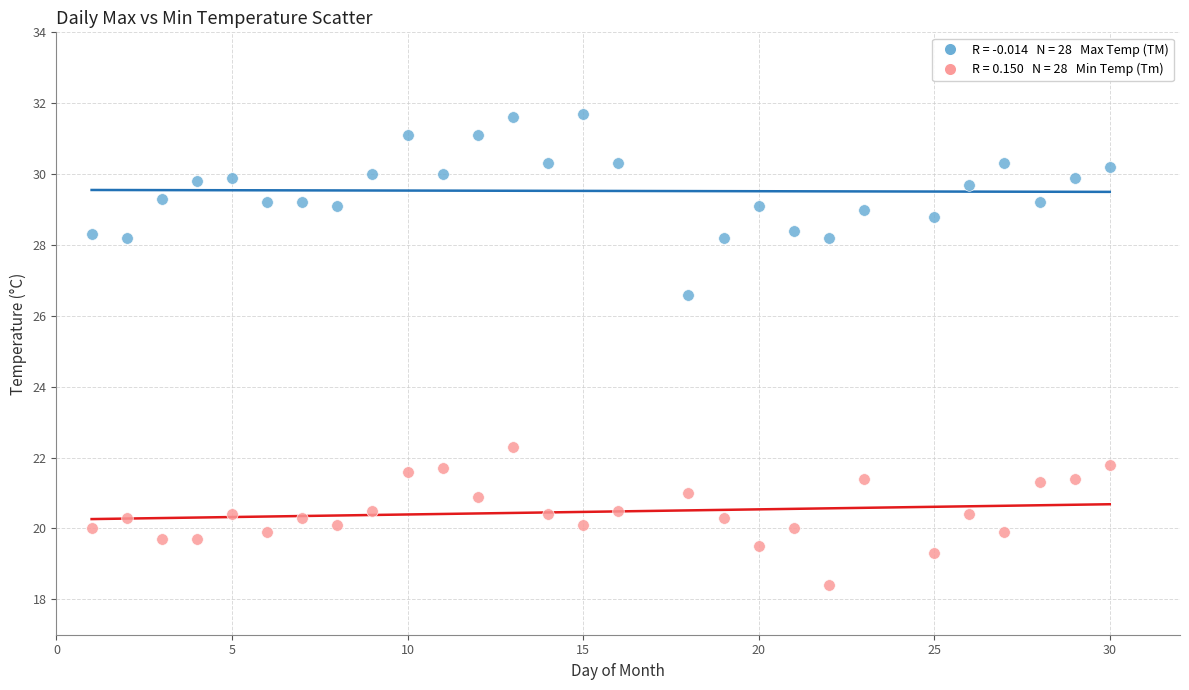

Across all data points, what is the range of X values (max minus min)?

29.0